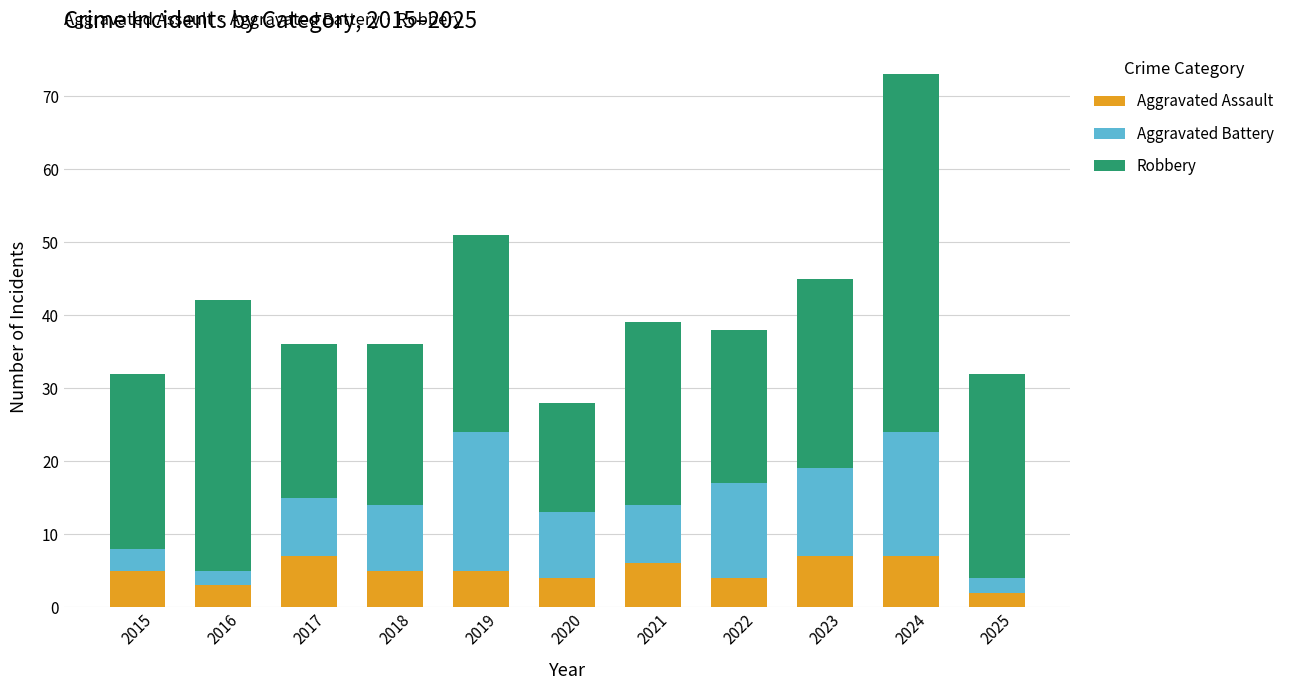

Read the Aggravated Assault value at 2024.

7